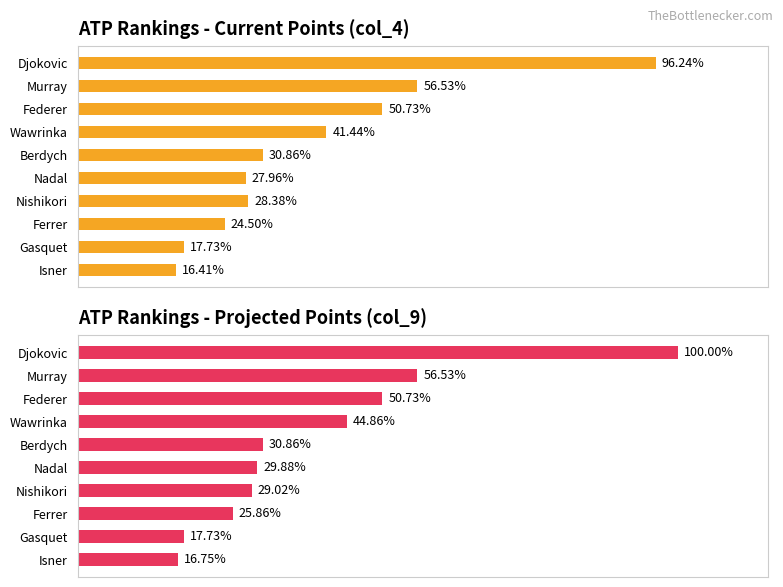

Reading left to right, what are all the values shown in this chart?

ATP Rankings - Current Points (col_4): 12785	7510	6740	5505	4100	3715	3770	3255	2355	2180
ATP Rankings - Projected Points (col_9): 13285	7510	6740	5960	4100	3970	3855	3435	2355	2225